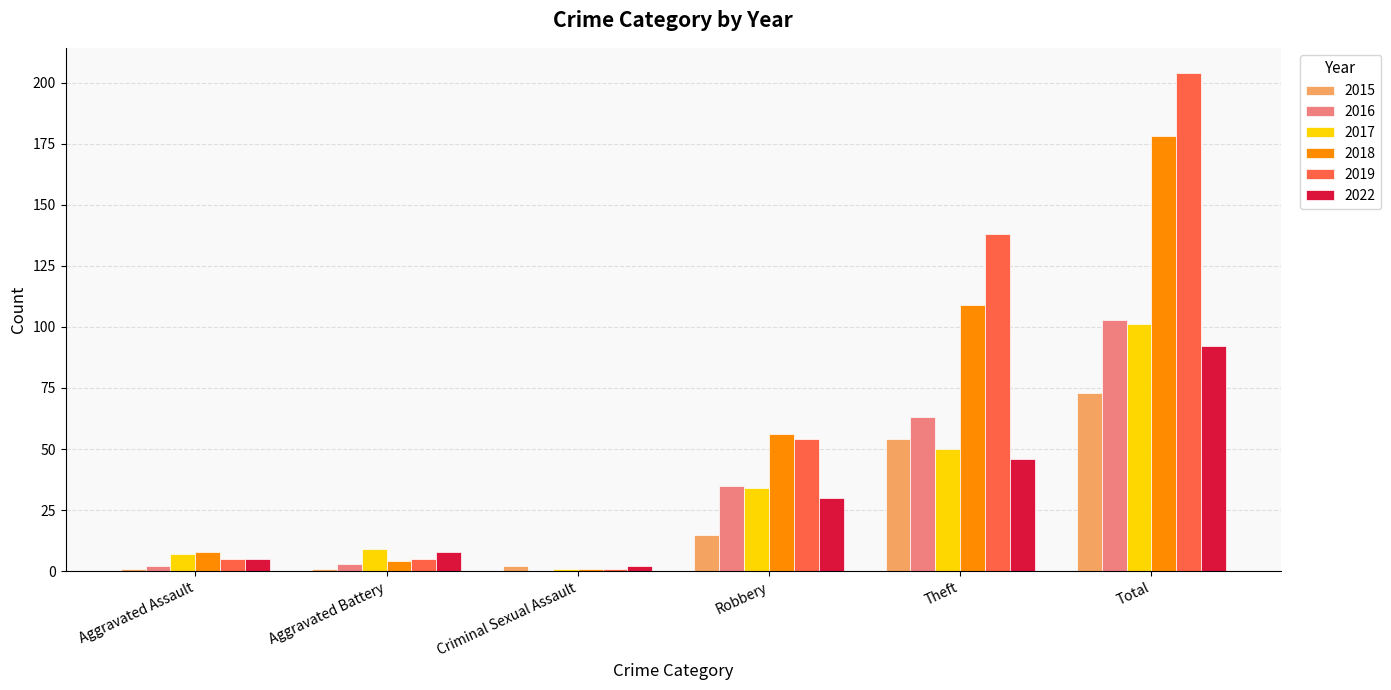

At which category is the sum across all series the highest?

Total